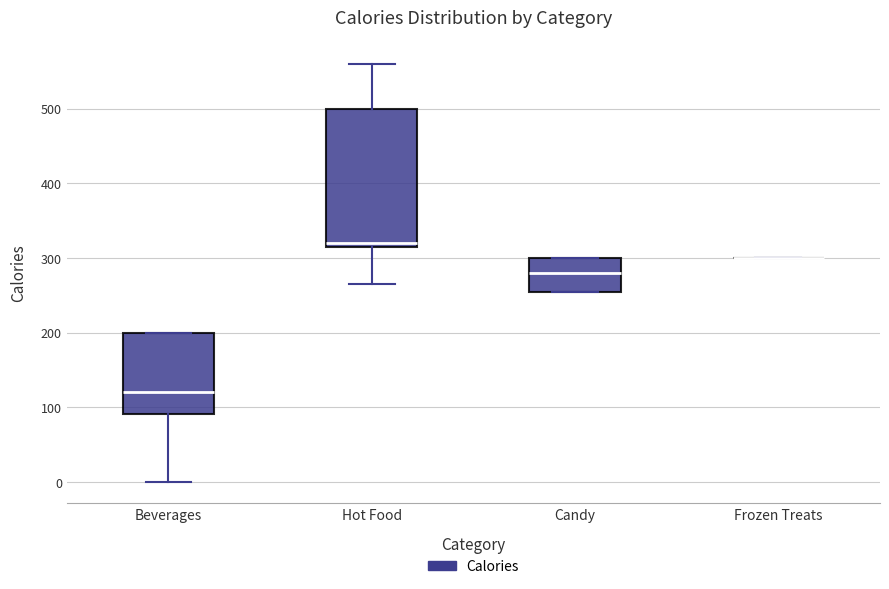

Which box is the tallest, from its lower edge to its upper edge?

Hot Food